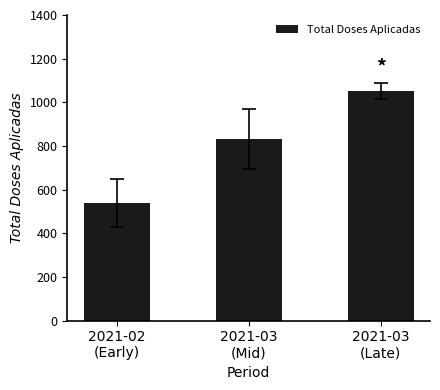

Rank the categories by value from highest to lowest.

2021-03
(Late), 2021-03
(Mid), 2021-02
(Early)